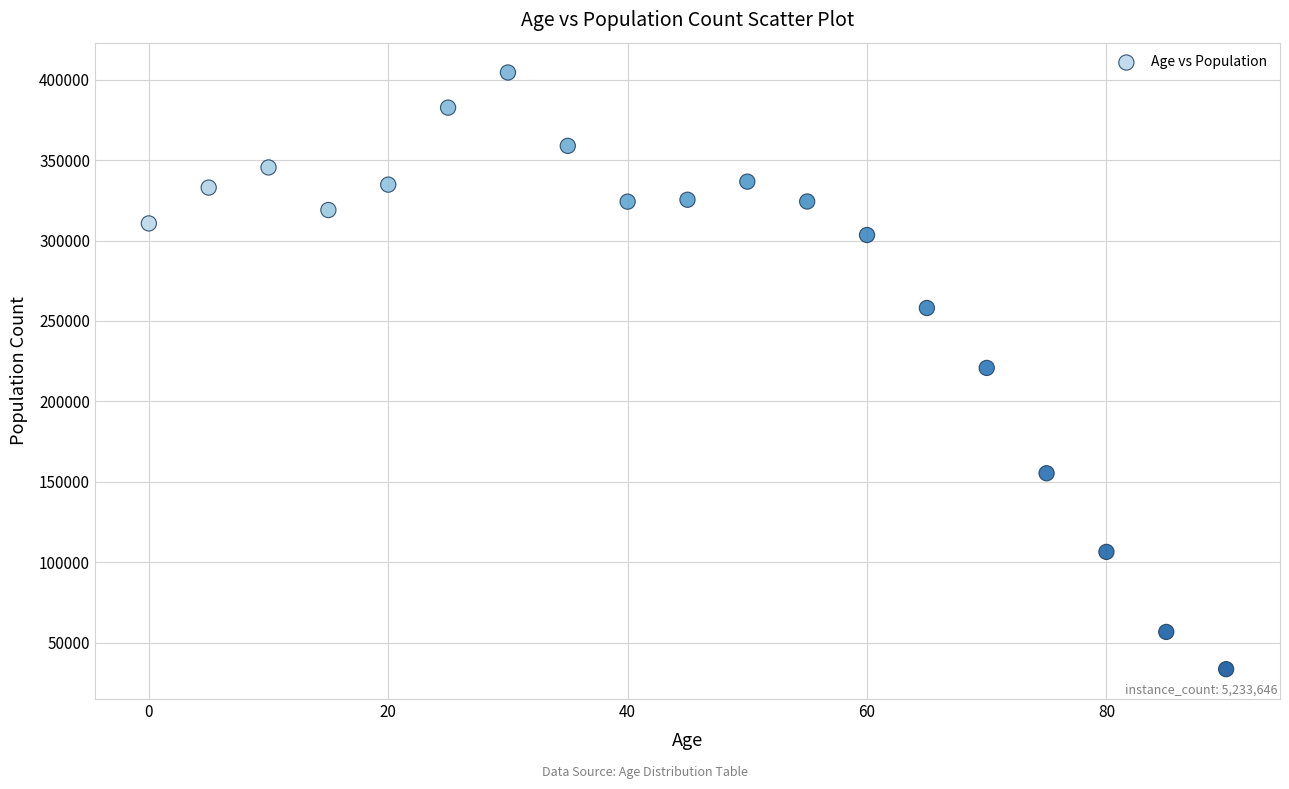

What is the range of Y values (max minus min)?

371037